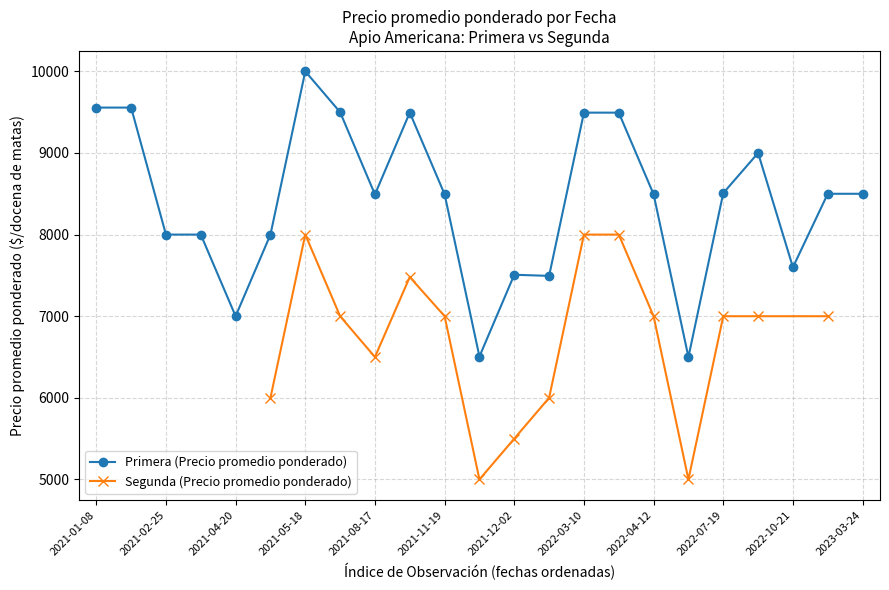

Is the value of Primera (Precio promedio ponderado) at 2023-03-24 greater than the value of Segunda (Precio promedio ponderado) at 2021-02-25?

Yes